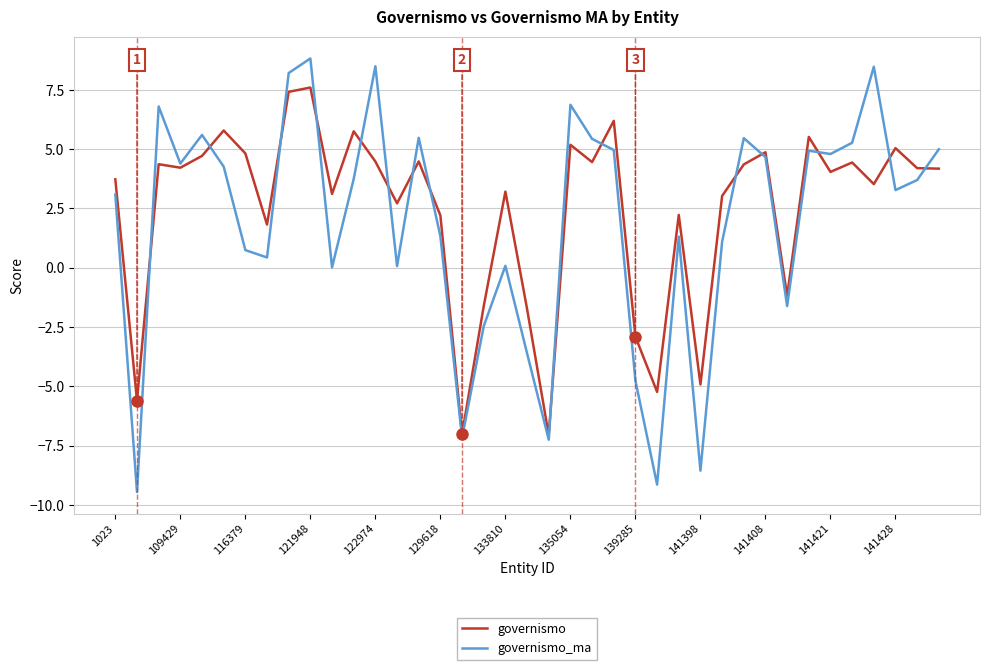

True or false: governismo and governismo_ma cross at least once.

True